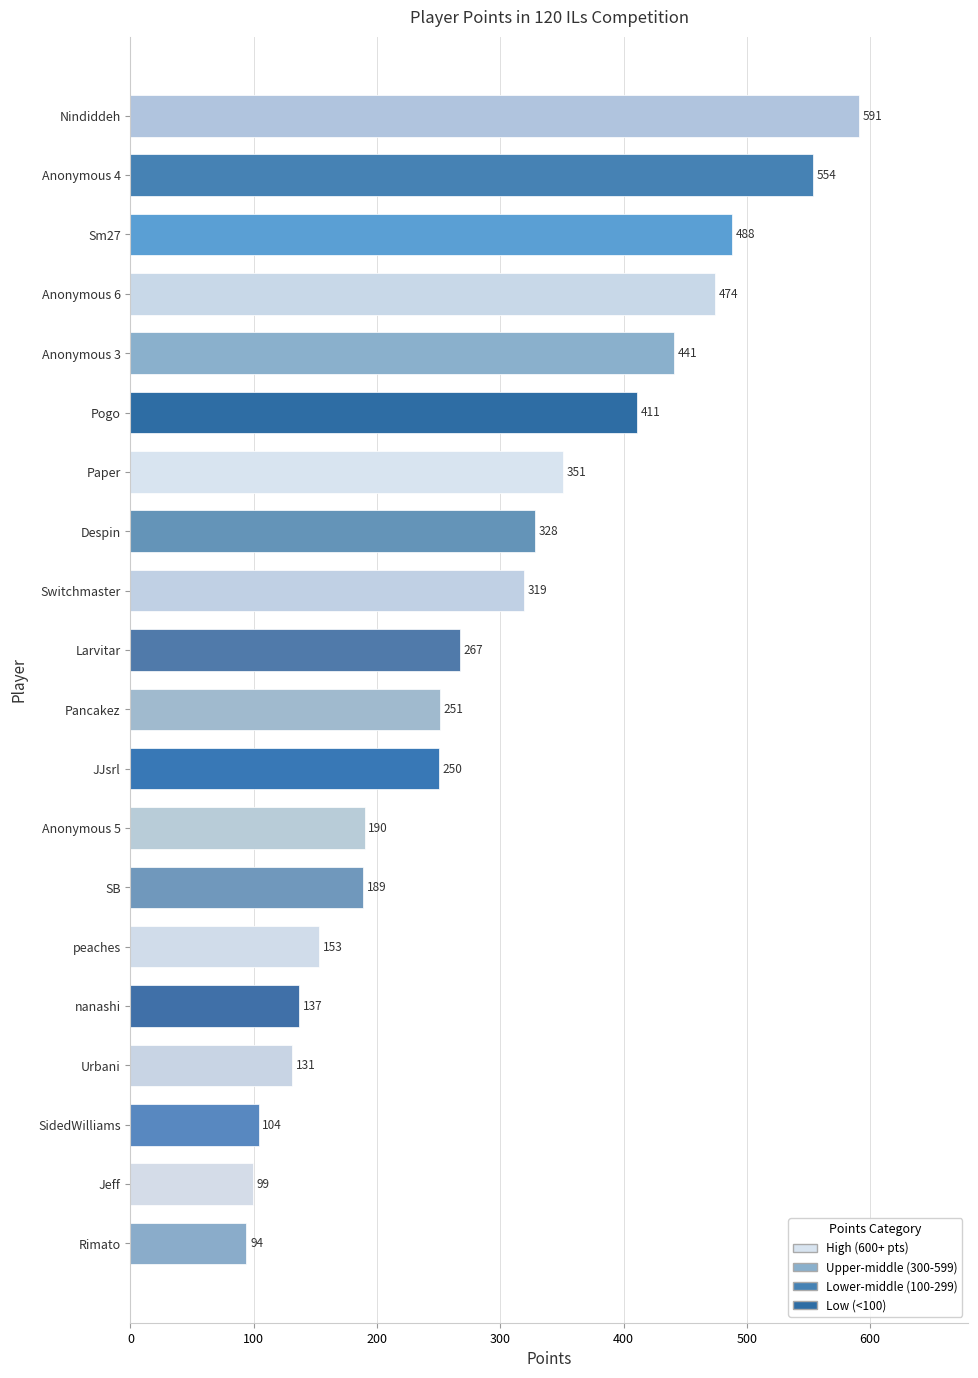

How many series are shown in this chart?

1